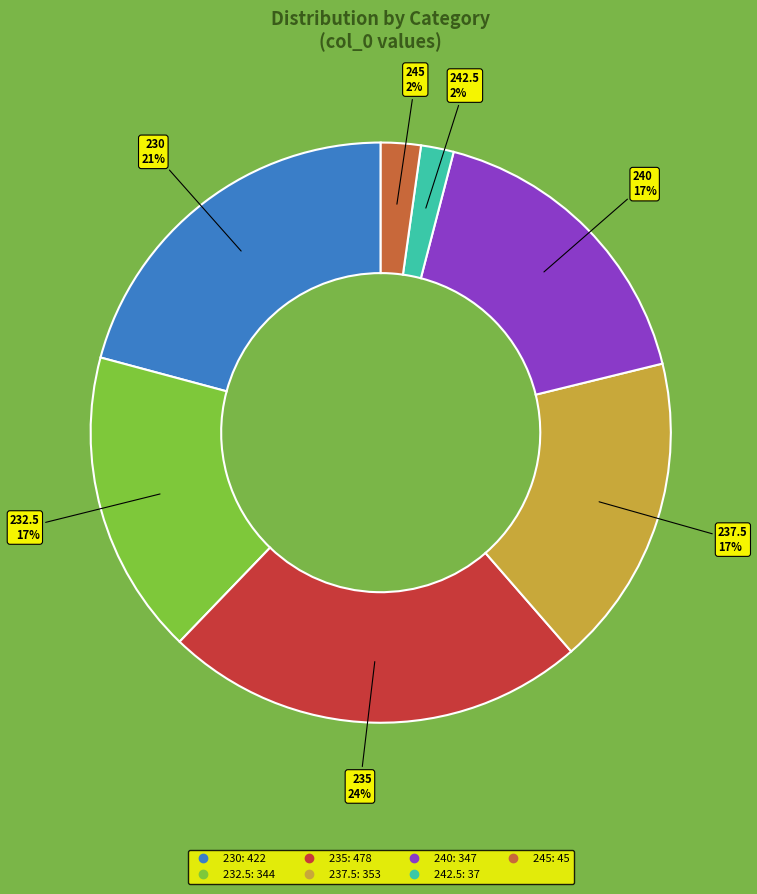

Is 230 the majority of the pie?

No